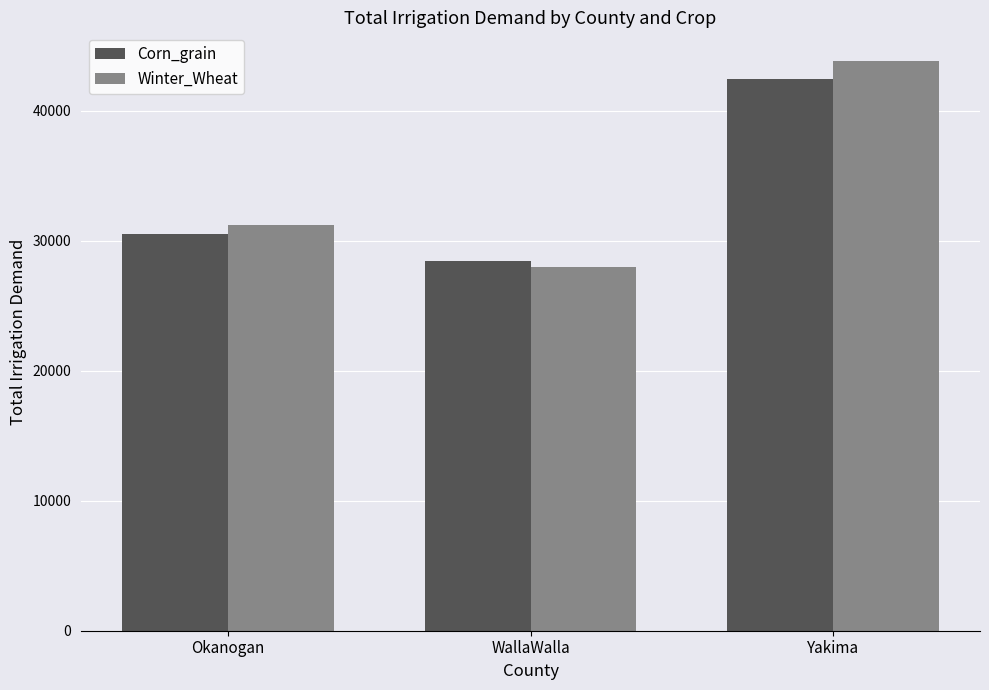

Rank the series by their average value, from highest to lowest.

Winter_Wheat, Corn_grain